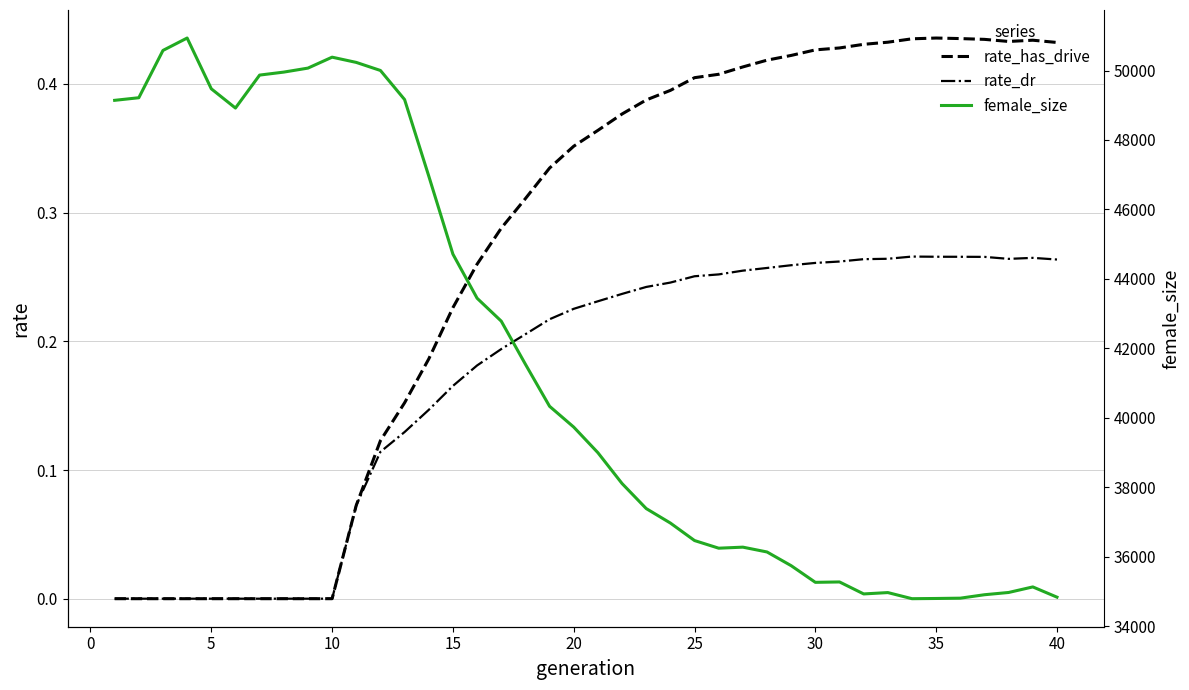

Rank the series by their maximum value, from lowest to highest.

rate_dr, rate_has_drive, female_size